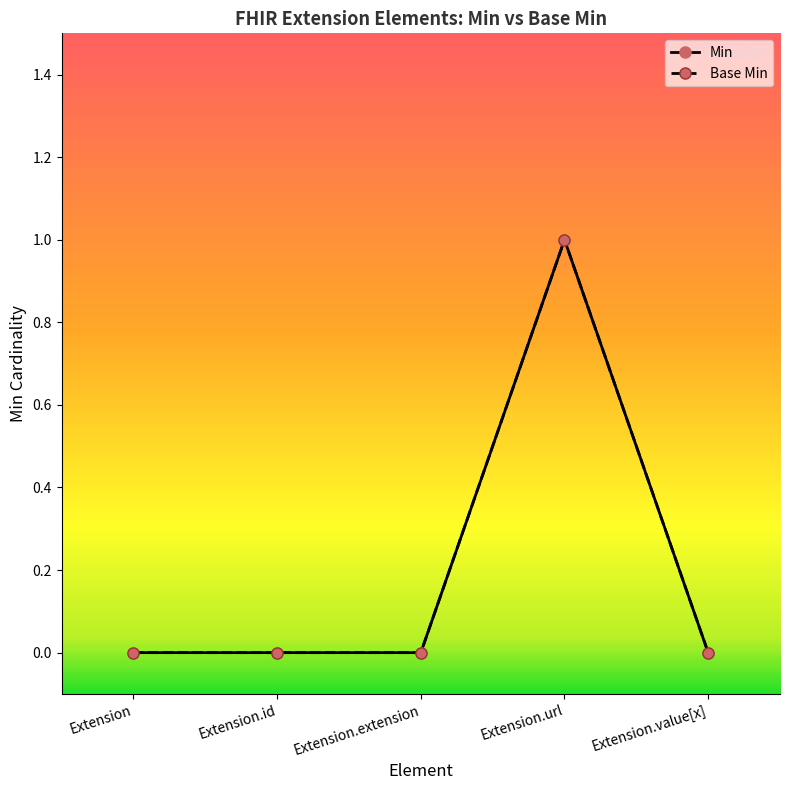

Is this an area chart (filled region under the line)?

No